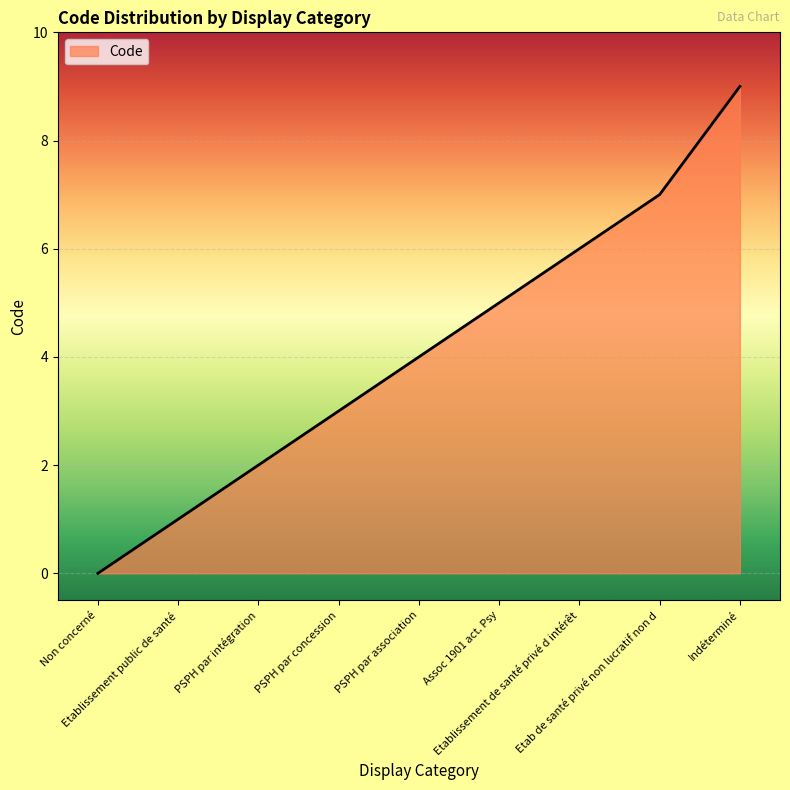

What is the change in value from Non concerné to Indéterminé?

+9